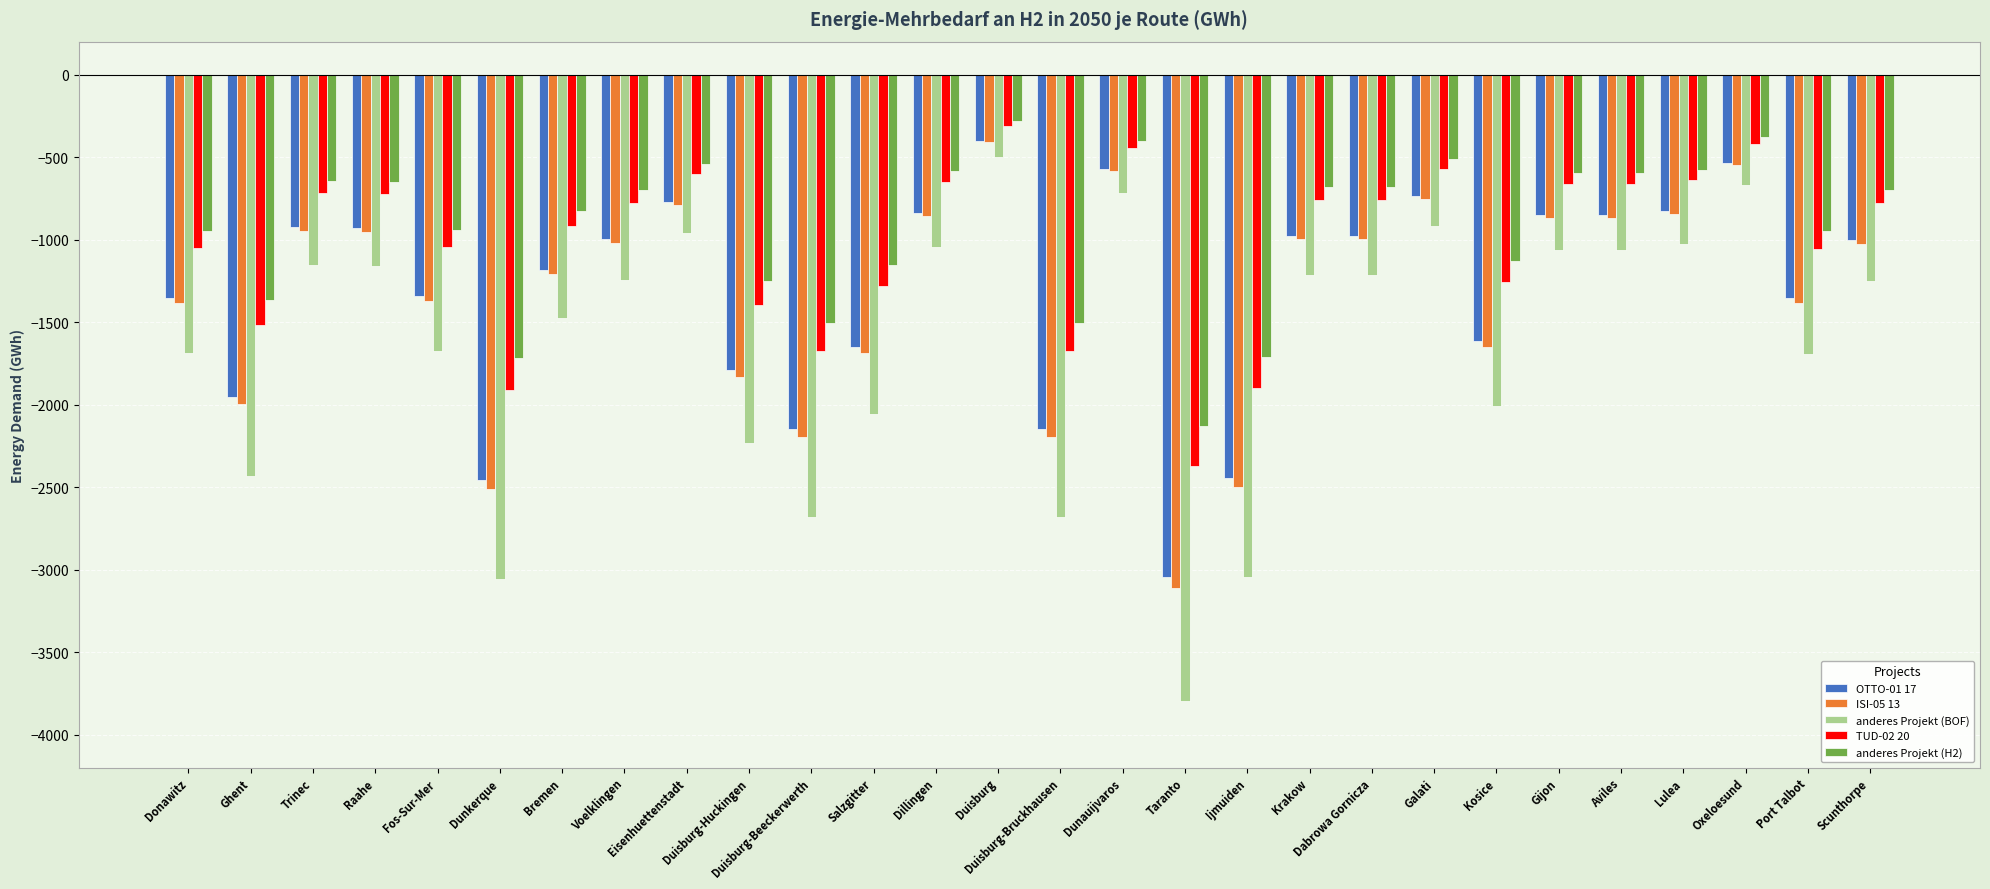

Which category has the lowest value across all series?

Taranto